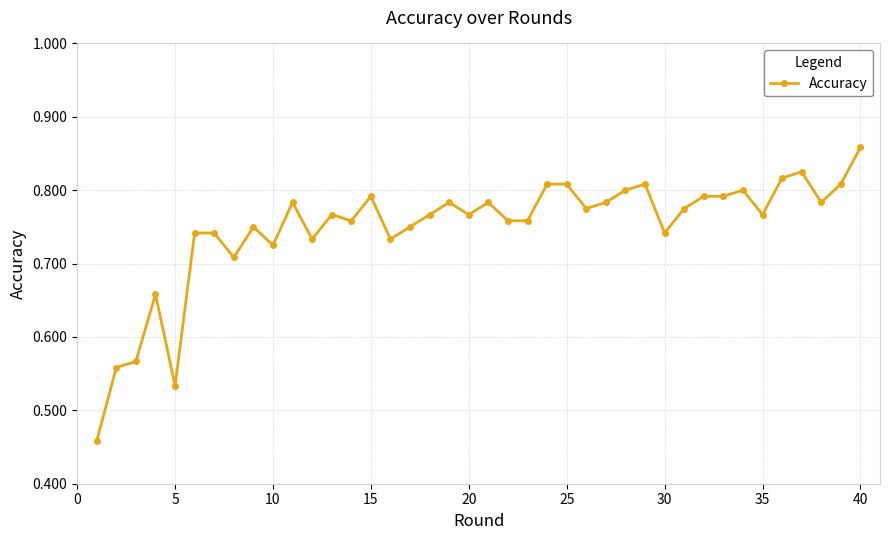

How many values are between 0 and 1?

40